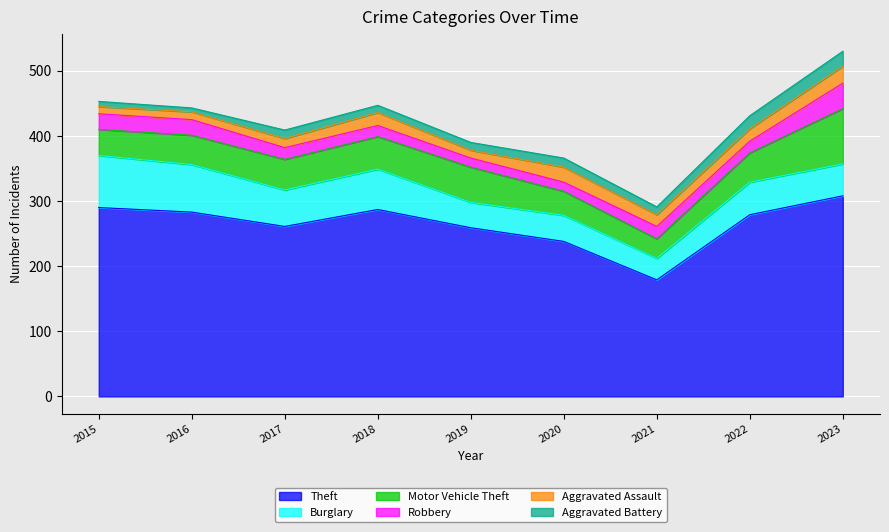

What is the sum of the Motor Vehicle Theft values at 2019 and 2016?

99